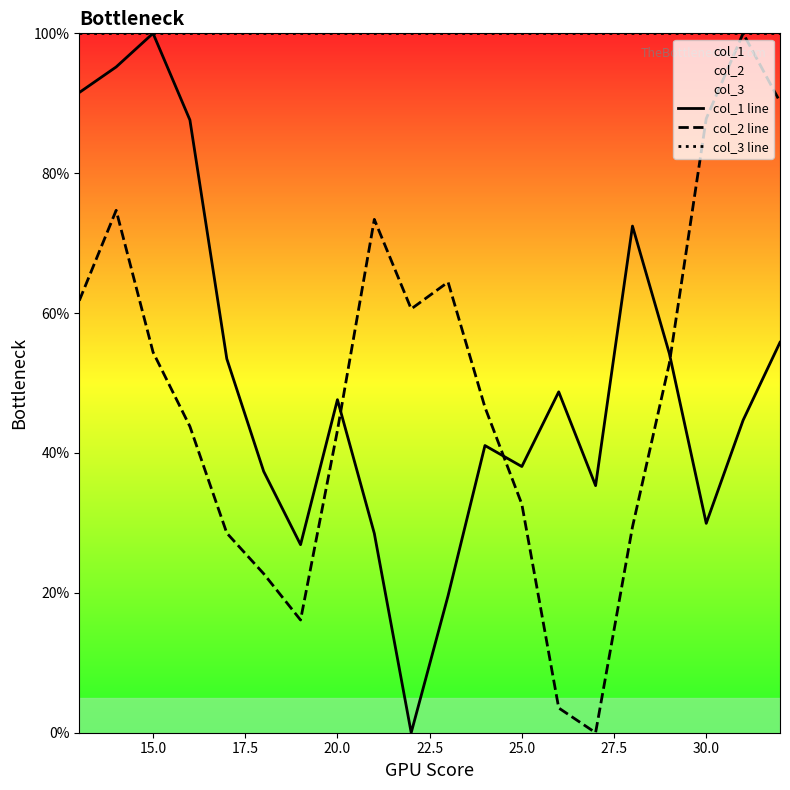

What is the greatest value displayed?

100.0